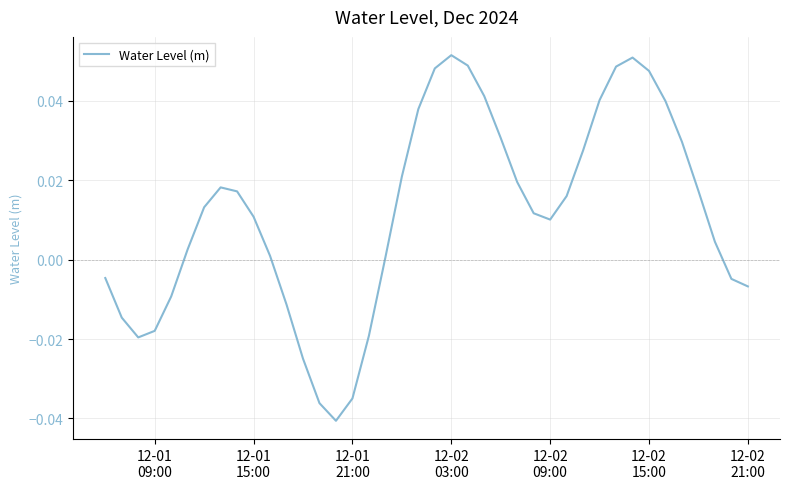

Reading left to right, transcribe all the data shown in this chart.

-0.0	-0.0	-0.0	-0.0	-0.0	0.0	0.0	0.0	0.0	0.0	0.0	-0.0	-0.0	-0.0	-0.0	-0.0	-0.0	0.0	0.0	0.0	0.0	0.1	0.0	0.0	0.0	0.0	0.0	0.0	0.0	0.0	0.0	0.0	0.1	0.0	0.0	0.0	0.0	0.0	-0.0	-0.0